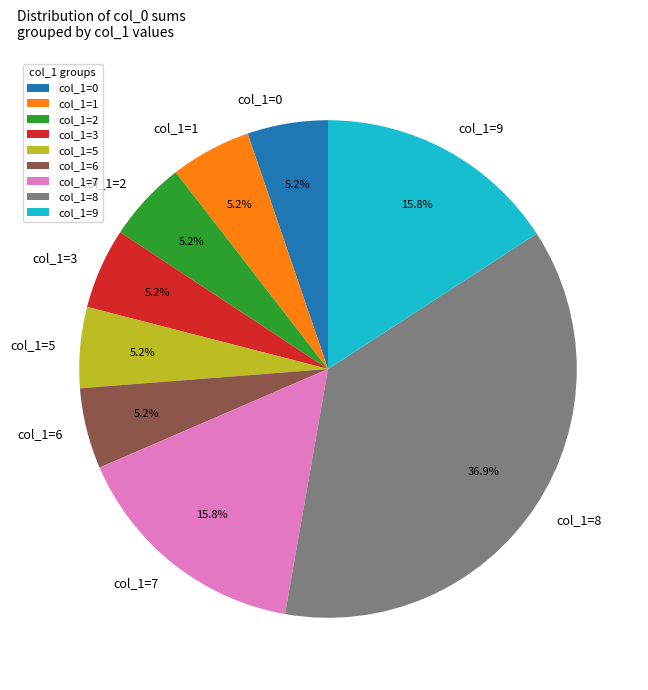

Does any single category account for the majority?

No